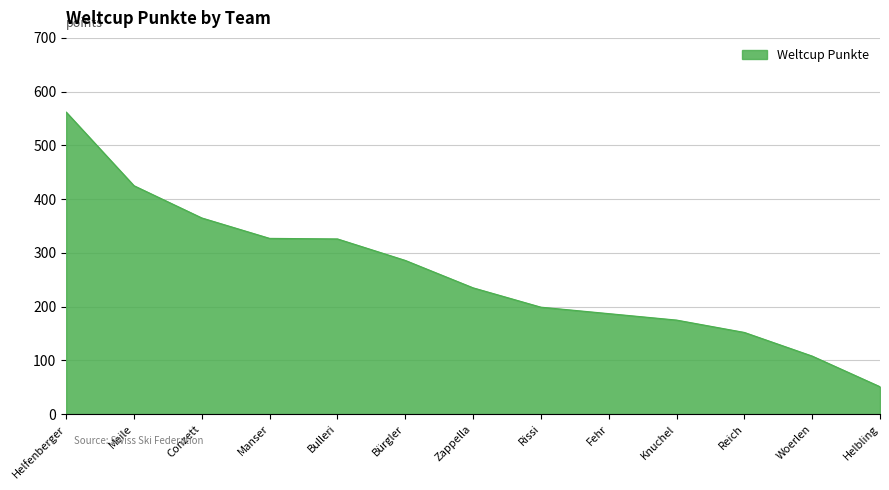

What is the difference between the values at Meile and Bürgler?

139